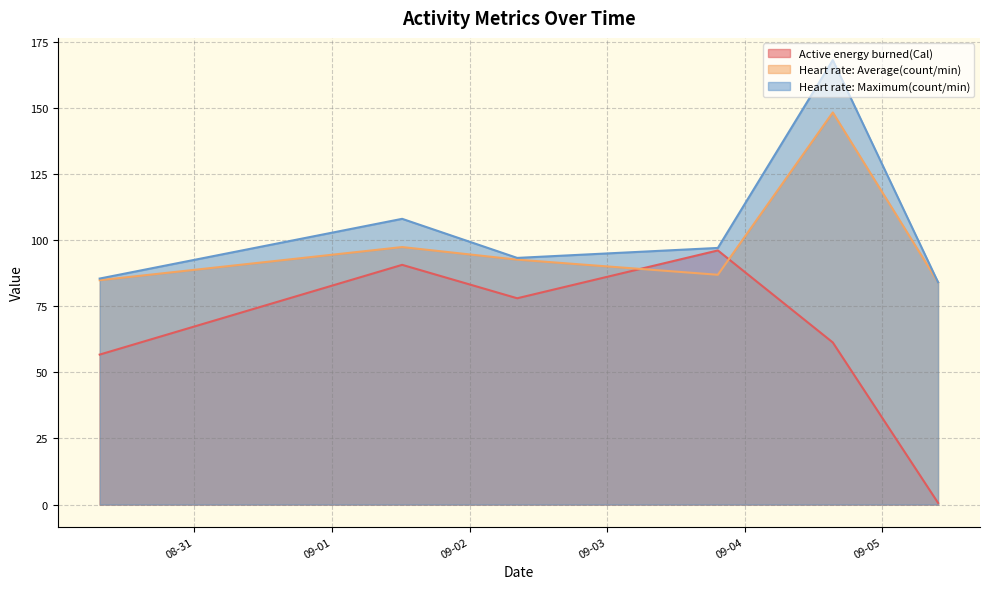

Rank the series by their average value, from lowest to highest.

Active energy burned(Cal), Heart rate: Average(count/min), Heart rate: Maximum(count/min)